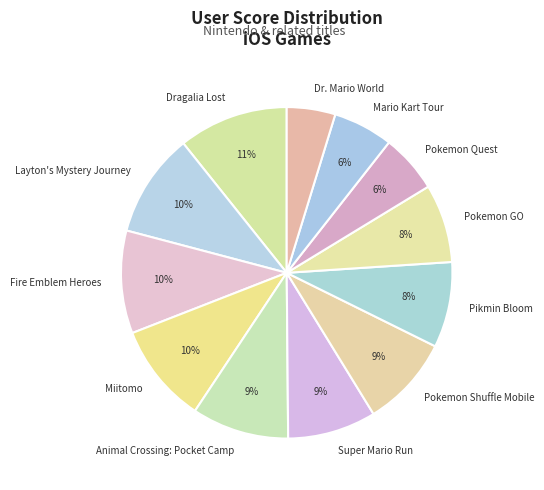

Which category has the smallest portion of the pie?

Dr. Mario World